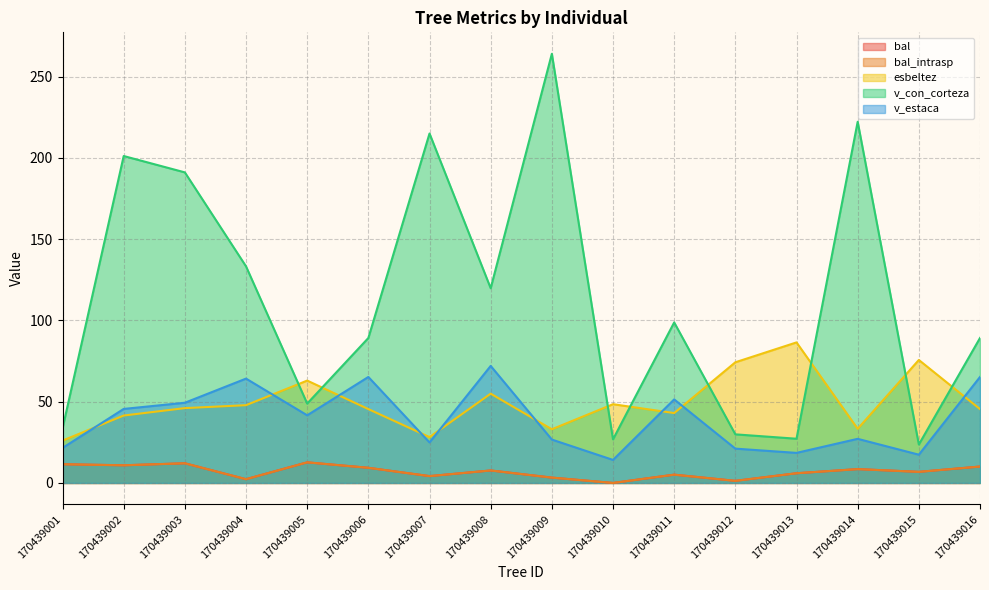

The esbeltez series shows 63.0 at 170439005. True or false?

True